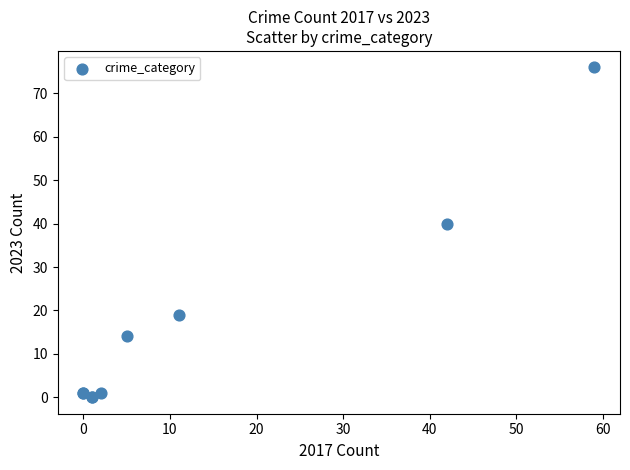

What Y value in the scatter plot is closest to 38?

40